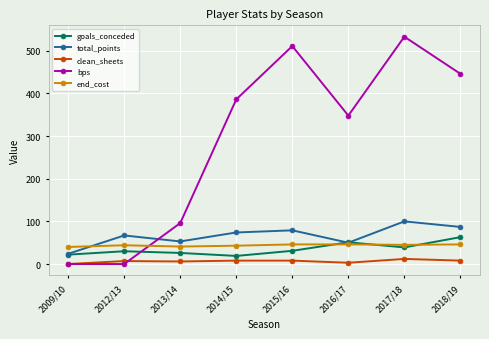

Which series has the largest range (max minus min)?

bps